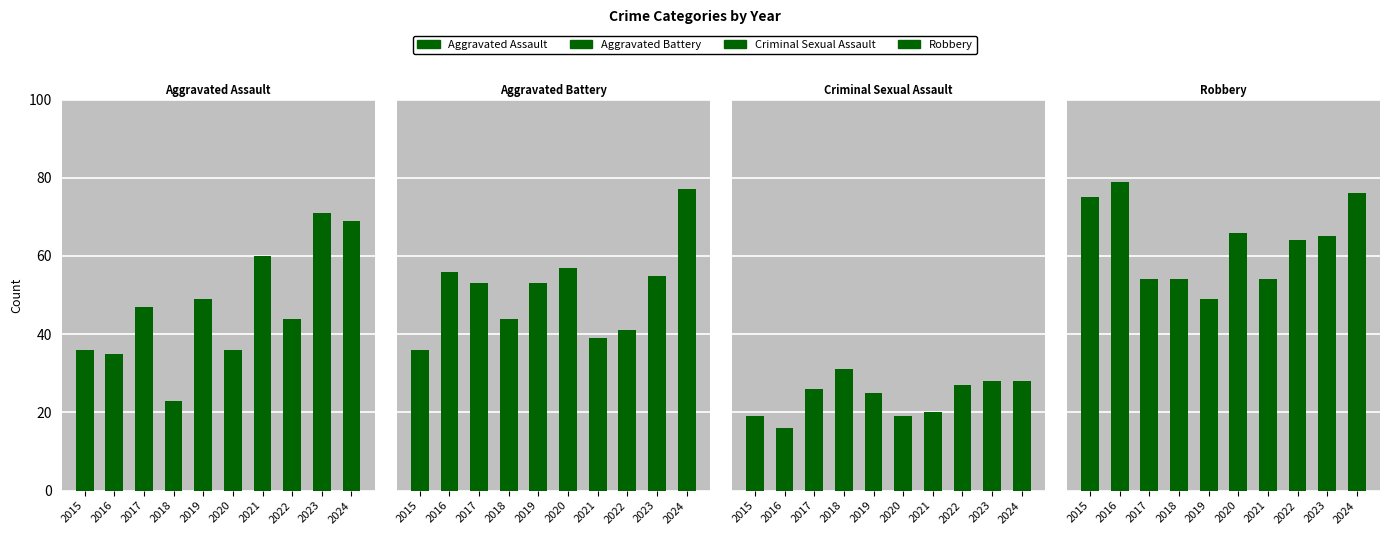

What is the spread (max minus min) of values at 2023?

43